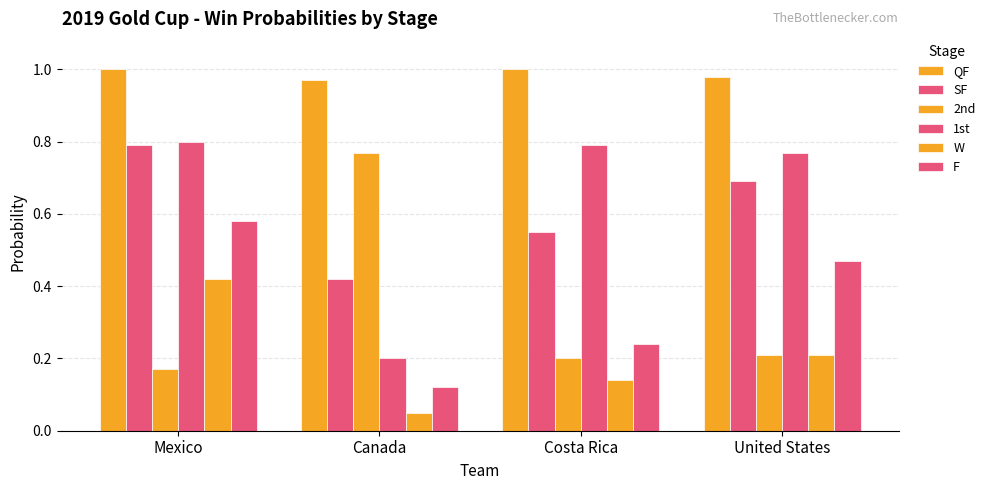

Count the 2nd values in the range 0 to 1.

4